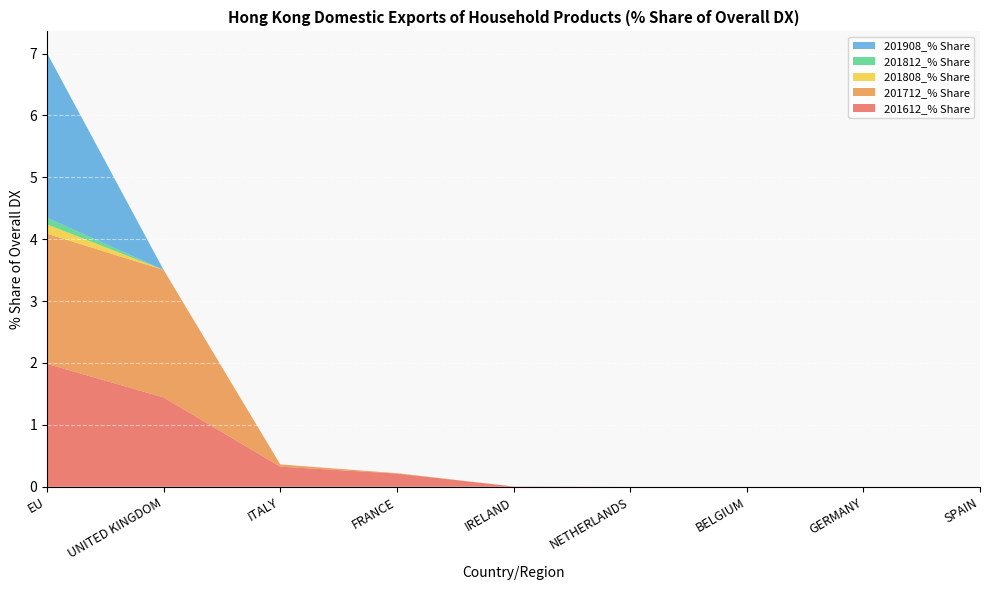

Reading right to left, list all the values displayed in this chart.

201612_% Share: 0.0	0.0	0.0	0.0	0.0	0.2	0.3	1.4	2.0
201712_% Share: 0.0	0.0	0.0	0.0	0.0	0.0	0.0	2.1	2.1
201808_% Share: 0.0	0.0	0.0	0.0	0.0	0.0	0.0	0.0	0.1
201812_% Share: 0.0	0.0	0.0	0.0	0.0	0.0	0.0	0.0	0.1
201908_% Share: 0.0	0.0	0.0	0.0	0.0	0.0	0.0	0.0	2.7